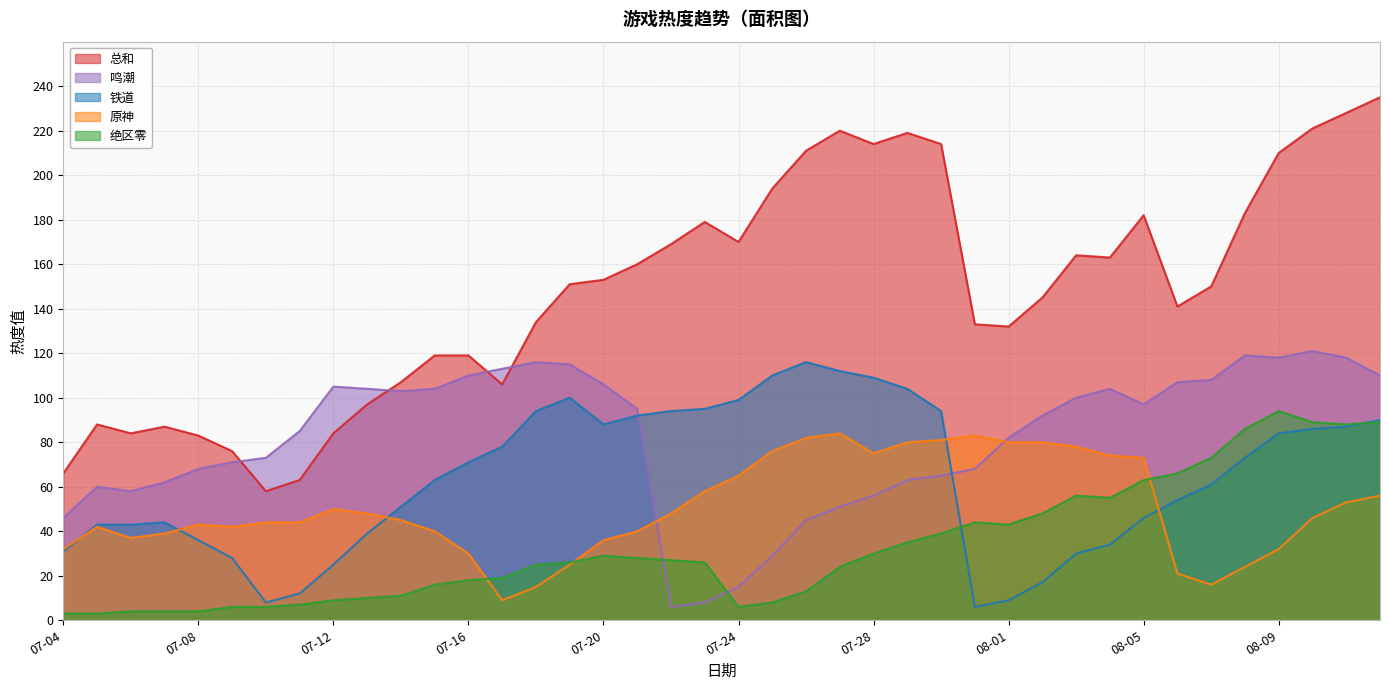

Reading left to right, transcribe all the data shown in this chart.

总和: 66	88	84	87	83	76	58	63	84	97	107	119	119	106	134	151	153	160	169	179	170	194	211	220	214	219	214	133	132	145	164	163	182	141	150	183	210	221	228	235
绝区零: 3	3	4	4	4	6	6	7	9	10	11	16	18	19	25	26	29	28	27	26	6	8	13	24	30	35	39	44	43	48	56	55	63	66	73	86	94	89	88	89
铁道: 31	43	43	44	36	28	8	12	25	39	51	63	71	78	94	100	88	92	94	95	99	110	116	112	109	104	94	6	9	17	30	34	46	54	61	73	84	86	87	90
原神: 32	42	37	39	43	42	44	44	50	48	45	40	30	9	15	25	36	40	48	58	65	76	82	84	75	80	81	83	80	80	78	74	73	21	16	24	32	46	53	56
鸣潮: 46	60	58	62	68	71	73	85	105	104	103	104	110	113	116	115	106	95	6	8	15	29	45	51	56	63	65	68	82	92	100	104	97	107	108	119	118	121	118	110